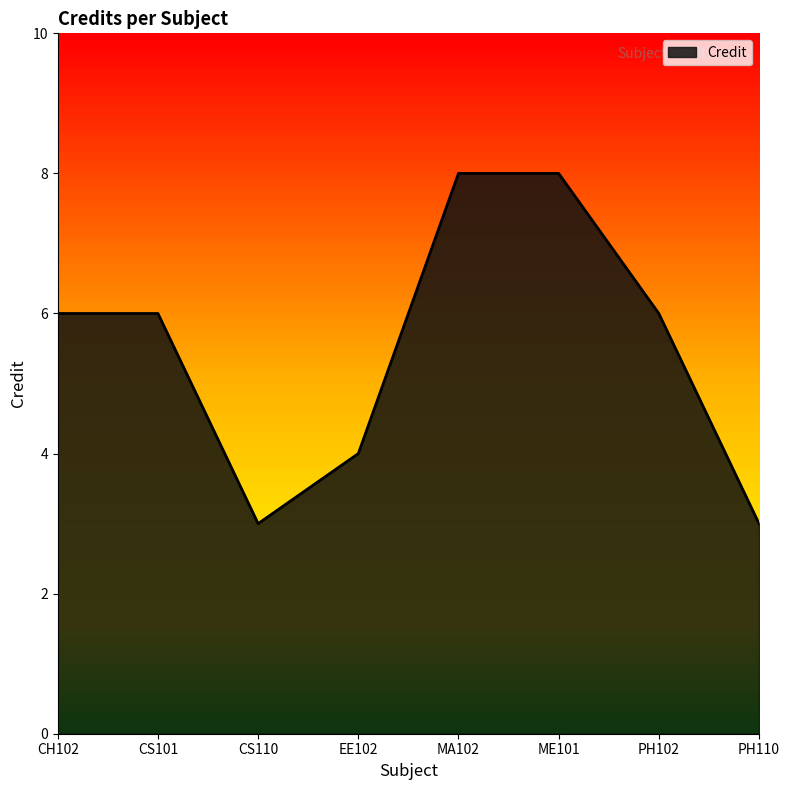

What position from the left is MA102?

5